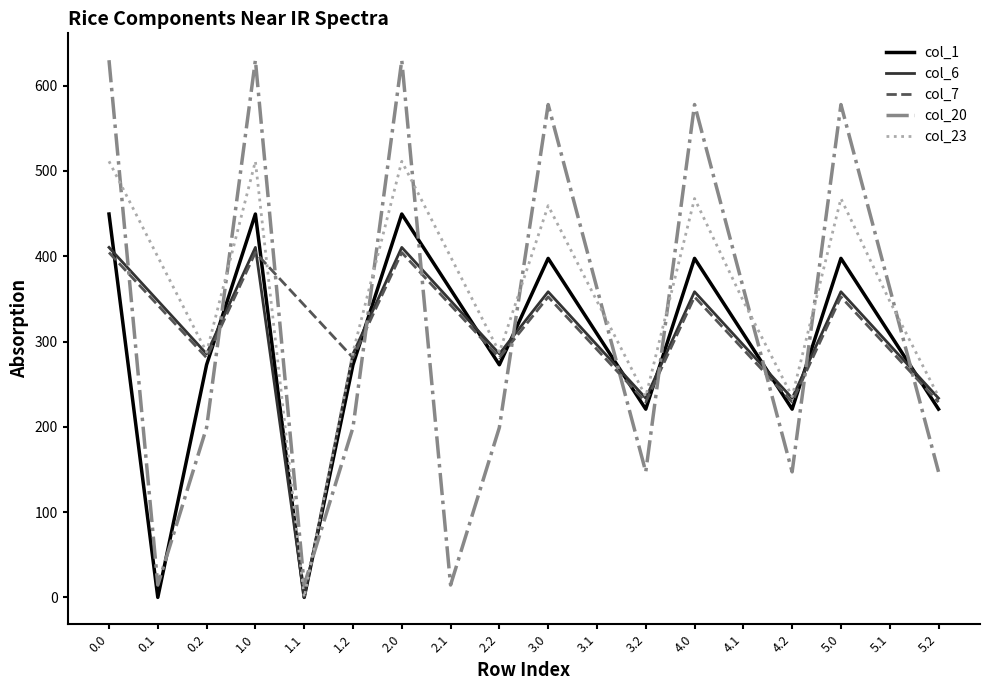

What is the greatest value displayed?

629.9